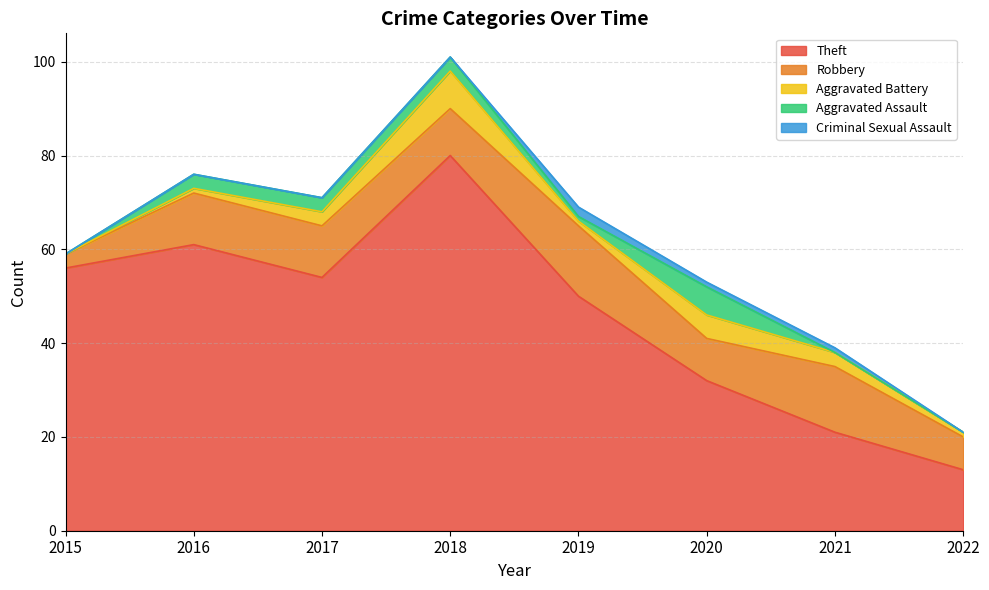

Which series has the largest total across all categories?

Theft